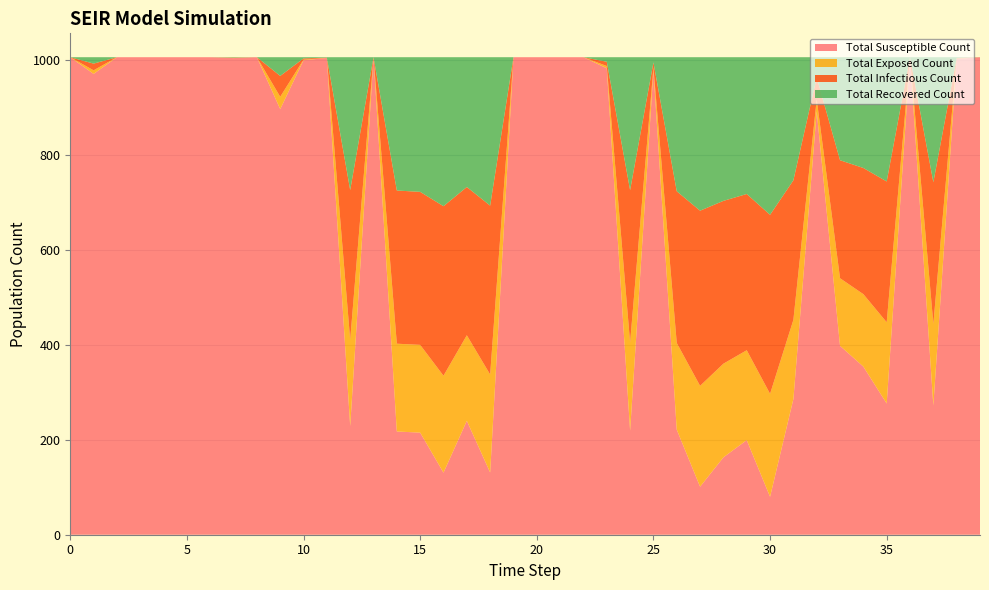

Reading left to right, extract all data points from this chart.

Total Susceptible Count: 0=1005.0	1=969.9	2=1005.0	3=1005.0	4=1005.0	5=1005.0	6=1005.0	7=1003.2	8=1005.0	9=895.8	10=998.6	11=1003.4	12=228.8	13=1005.0	14=217.3	15=214.9	16=130.7	17=239.8	18=131.1	19=1005.0	20=1005.0	21=1005.0	22=1005.0	23=981.7	24=219.1	25=977.3	26=221.2	27=101.1	28=162.9	29=199.2	30=79.9	31=285.7	32=891.0	33=397.6	34=353.8	35=276.2	36=1005.0	37=272.1	38=1001.6	39=1005.0
Total Exposed Count: 0=0.0	1=7.5	2=0.0	3=0.0	4=0.0	5=0.0	6=0.0	7=0.2	8=0.0	9=25.9	10=1.3	11=0.1	12=181.3	13=0.0	14=184.8	15=184.7	16=204.0	17=180.0	18=206.1	19=0.0	20=0.0	21=0.0	22=0.0	23=4.7	24=185.5	25=5.7	26=182.4	27=212.3	28=197.1	29=189.1	30=216.6	31=166.6	32=25.2	33=142.3	34=152.5	35=170.9	36=0.0	37=171.6	38=0.7	39=0.0
Total Infectious Count: 0=0.0	1=14.1	2=0.0	3=0.0	4=0.0	5=0.0	6=0.0	7=0.7	8=0.0	9=43.9	10=2.5	11=0.5	12=315.3	13=0.0	14=322.4	15=322.0	16=356.8	17=312.0	18=355.5	19=0.0	20=0.0	21=0.0	22=0.0	23=9.0	24=320.6	25=11.1	26=319.2	27=368.6	28=342.7	29=328.8	30=376.8	31=293.7	32=46.2	33=248.4	34=265.6	35=296.3	36=0.0	37=298.2	38=1.3	39=0.0
Total Recovered Count: 0=0.0	1=13.5	2=0.0	3=0.0	4=0.0	5=0.0	6=0.0	7=0.9	8=0.0	9=39.4	10=2.5	11=1.0	12=279.6	13=0.0	14=280.6	15=283.4	16=313.6	17=273.2	18=312.3	19=0.0	20=0.0	21=0.0	22=0.0	23=9.6	24=279.8	25=10.9	26=282.2	27=323.0	28=302.4	29=287.9	30=331.7	31=259.0	32=42.5	33=216.8	34=233.1	35=261.5	36=0.0	37=263.0	38=1.4	39=0.0